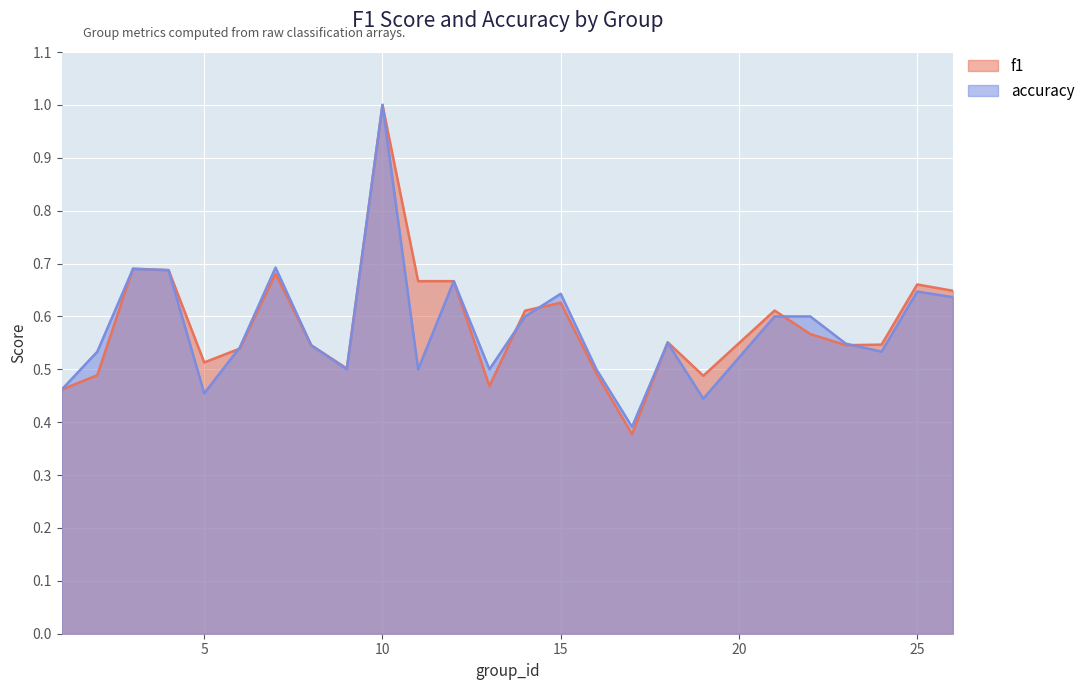

List the series in order of their overall mean, lowest first.

accuracy, f1